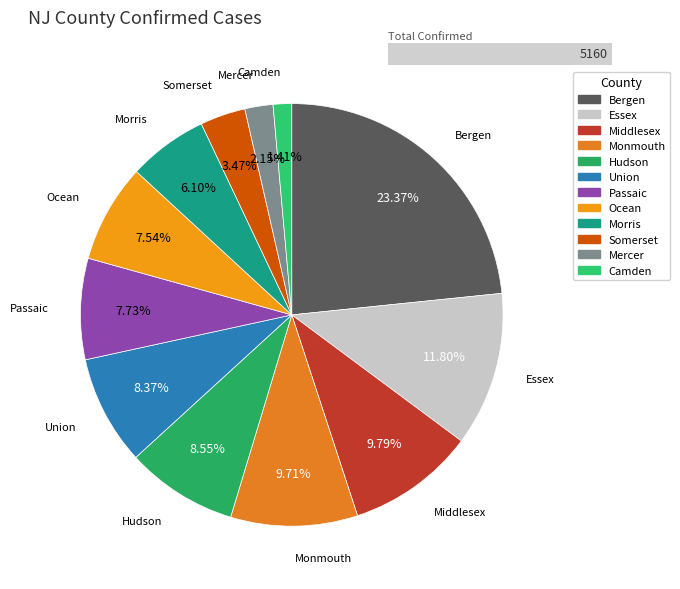

Is the sum of Passaic and Mercer greater than half?

No